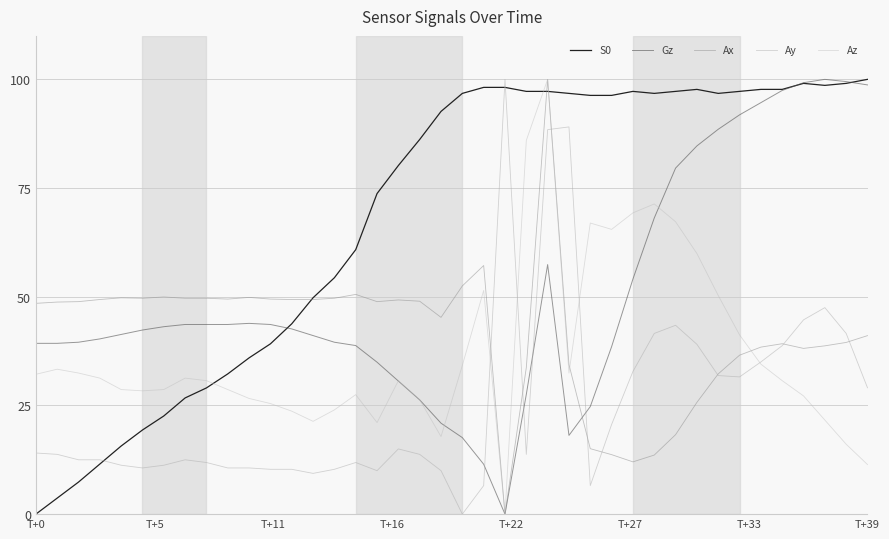

Does the chart have visible grid lines?

Yes